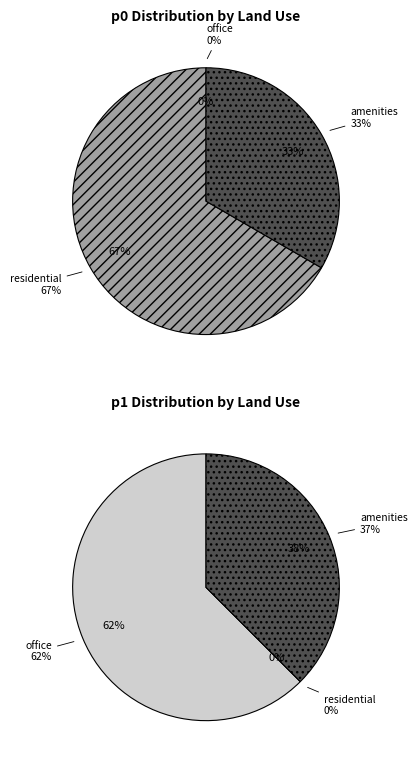

Count the number of slices in the pie.

3